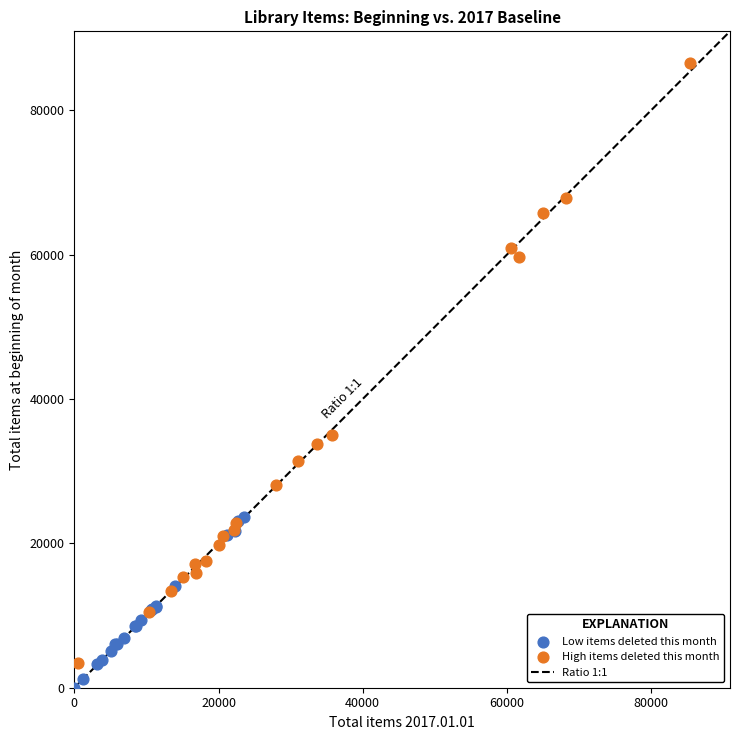

Which series has the largest Y range (max minus min)?

High items deleted this month